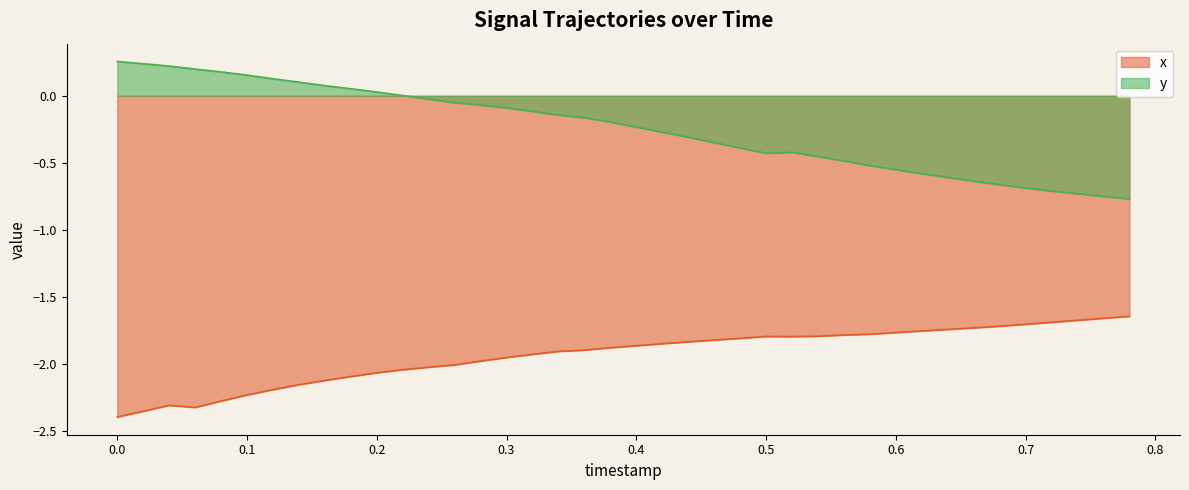

Which series has the widest spread of values?

y